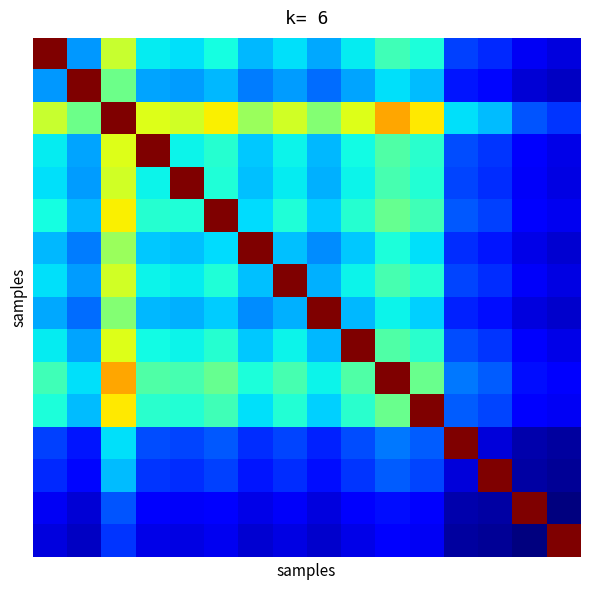

At which category is the sum across all series the highest?

2